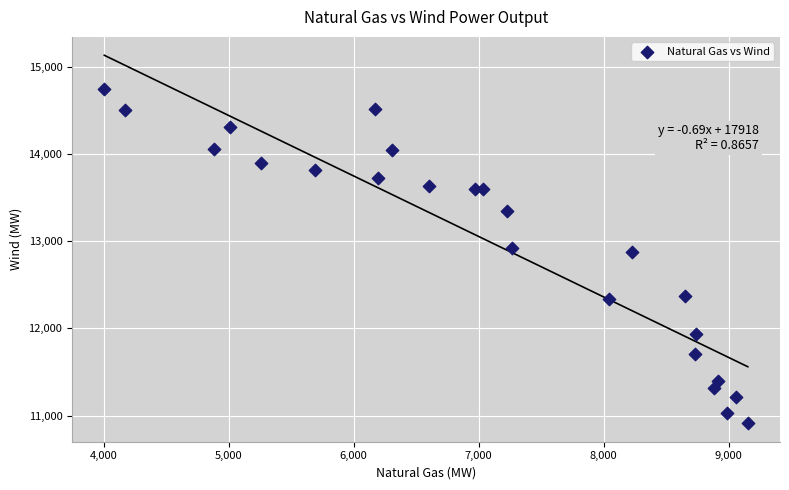

What is the range of Y values (max minus min)?

3836.2